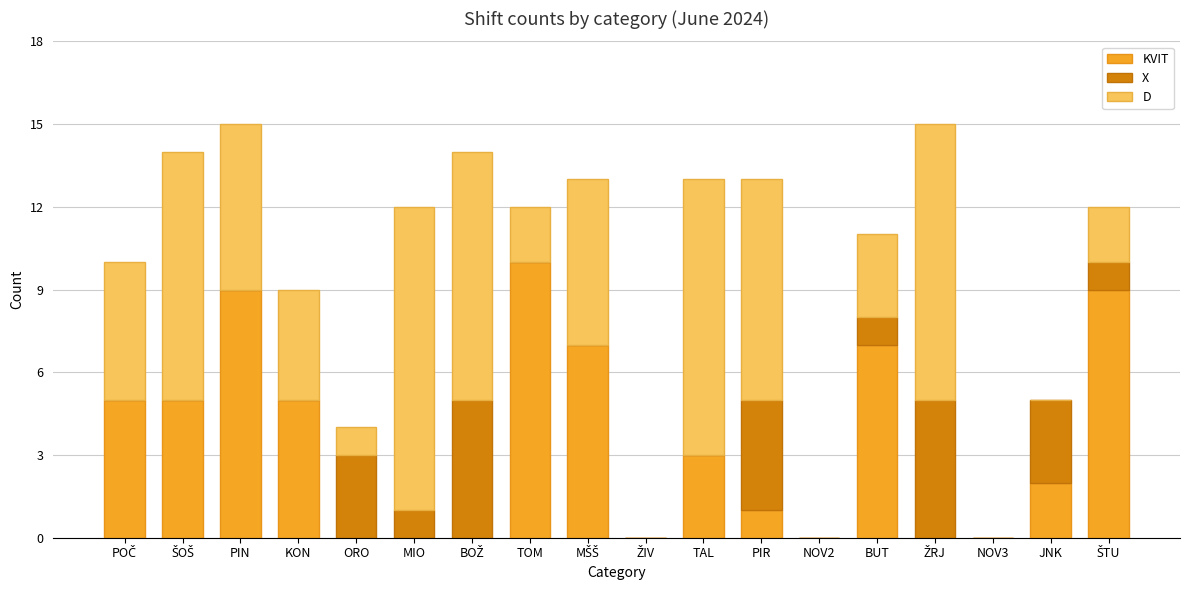

True or false: KVIT has a value of 0 at MIO.

True